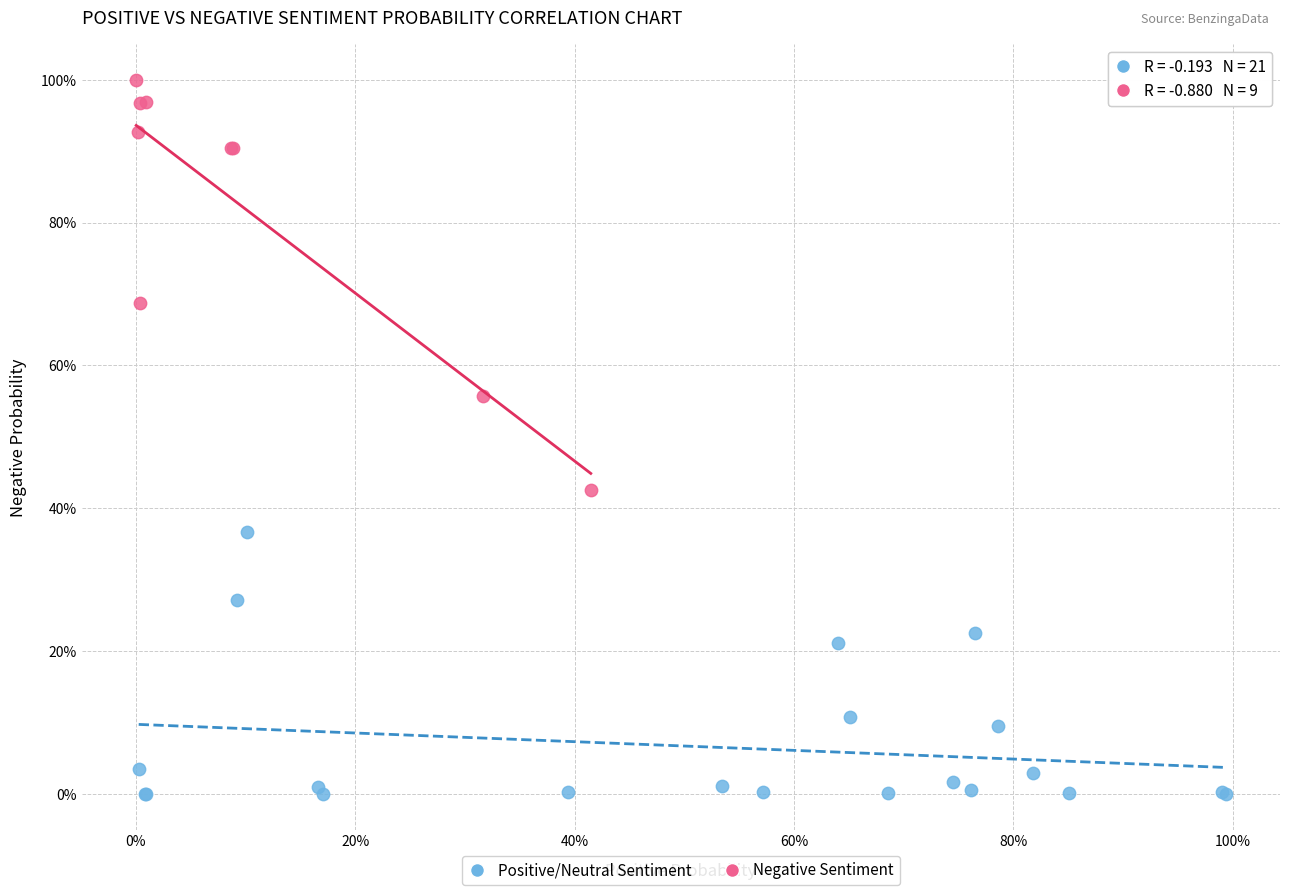

Which series reaches the minimum Y coordinate?

Positive/Neutral Sentiment